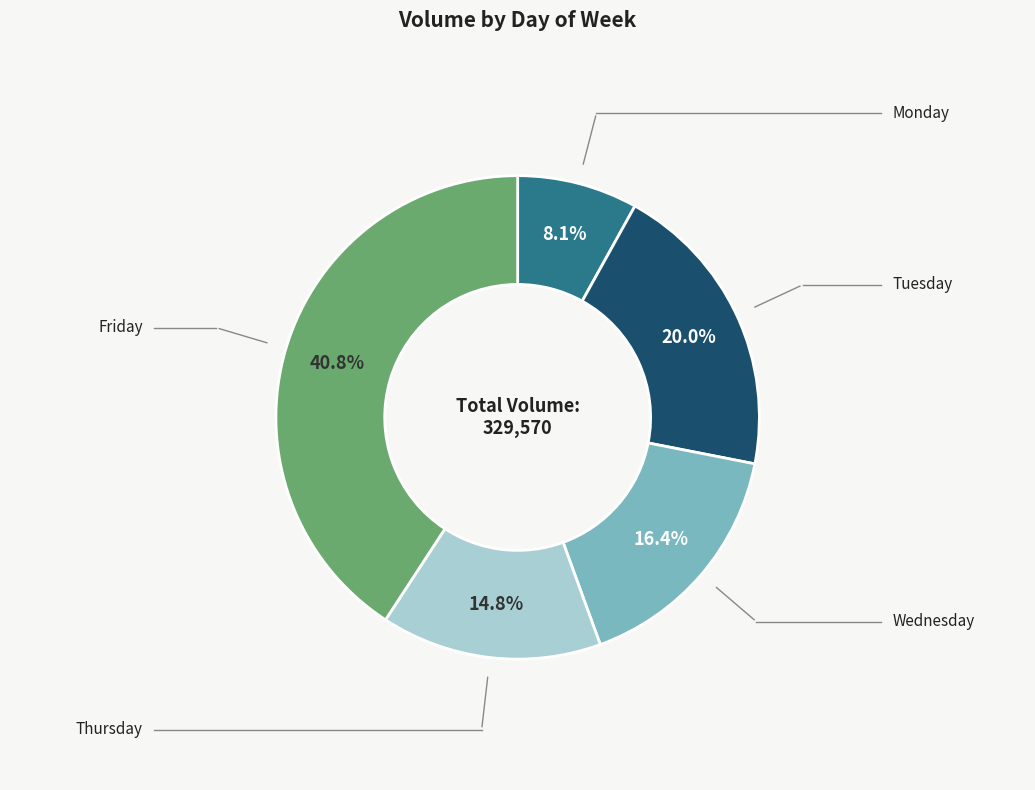

Is there any slice that represents more than half of the pie?

No